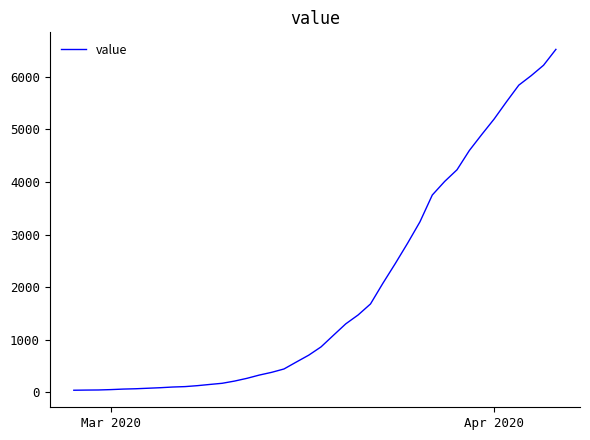

What is the maximum value shown in the chart?

6522